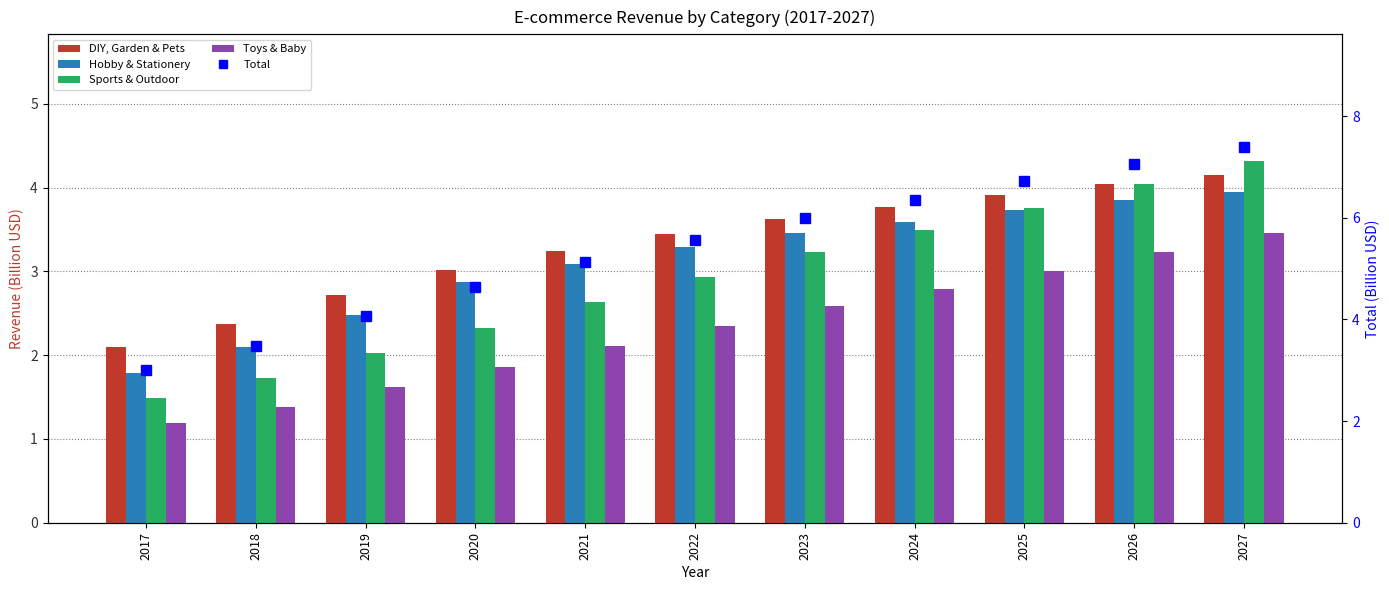

How many groups of bars are there?

11